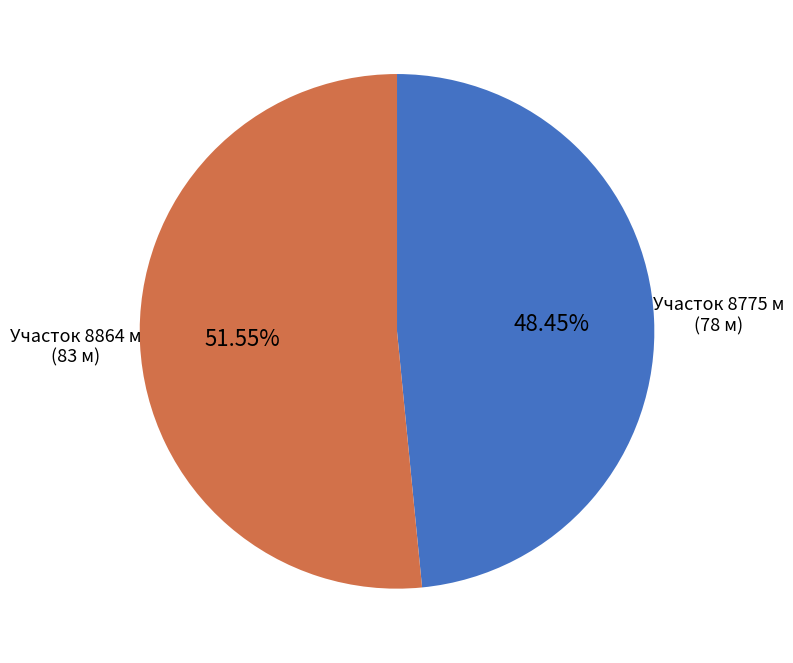

How many segments does this pie chart have?

2